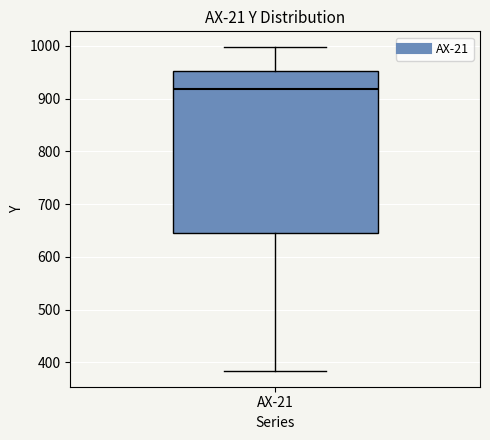

Read this box plot against the y-axis: the position of the median line, the range covered by the box, and the ends of both whiskers. The values are not printed on the chart, so give them approximately, as read against the axis.

median 920, box 640 to 950, whiskers 380 to 1000